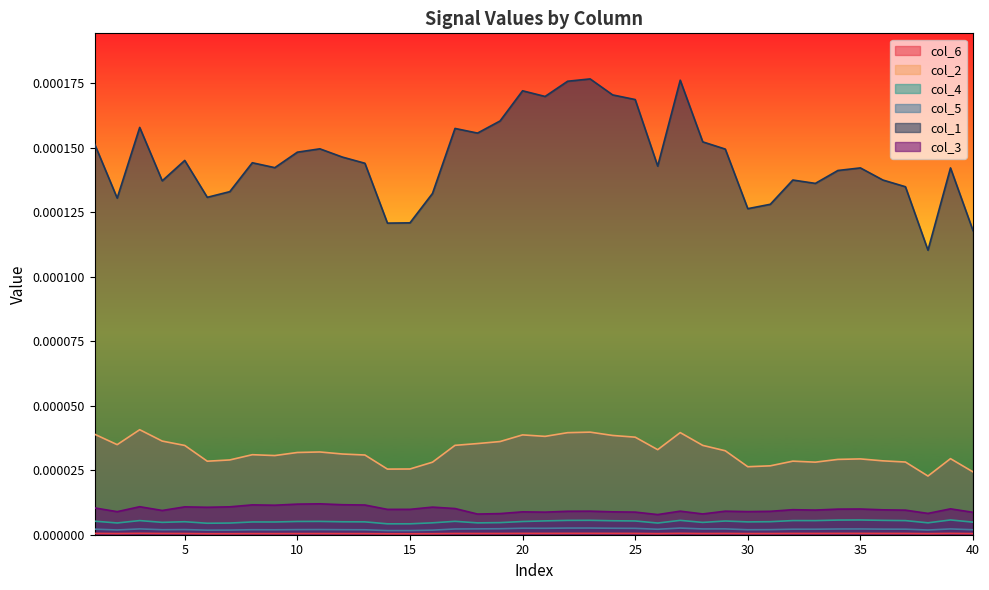

The value of col_4 at 37 is 0.0. True or false?

False